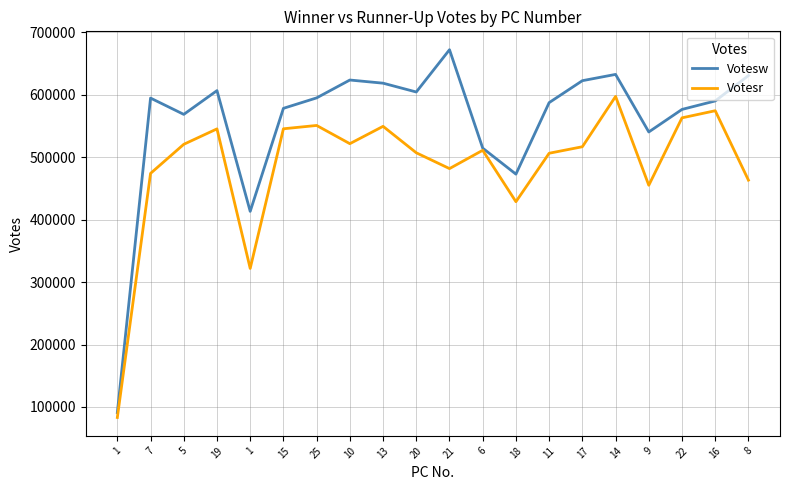

Does the chart display data point markers on the line(s)?

No